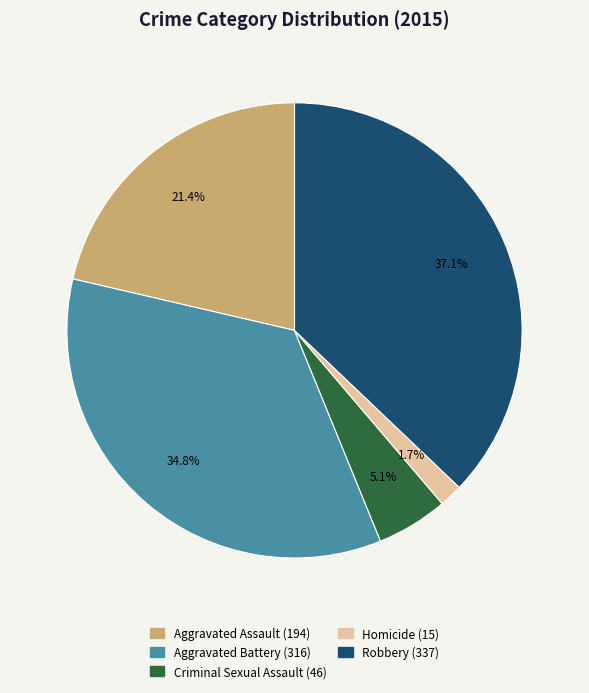

Is Aggravated Battery the majority of the pie?

No